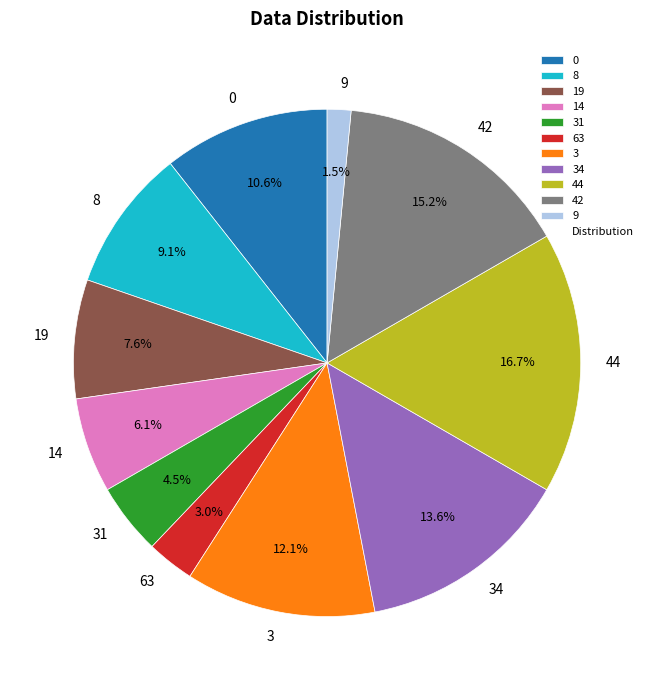

Rank the categories by value from highest to lowest.

44, 42, 34, 3, 0, 8, 19, 14, 31, 63, 9